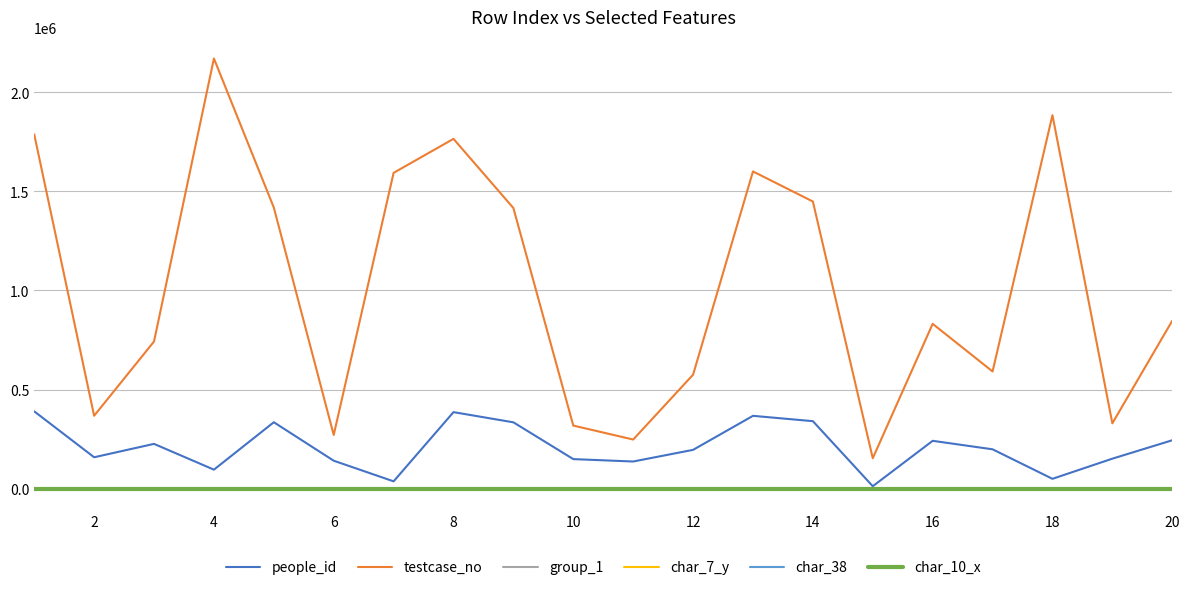

What is the minimum value for group_1?

1